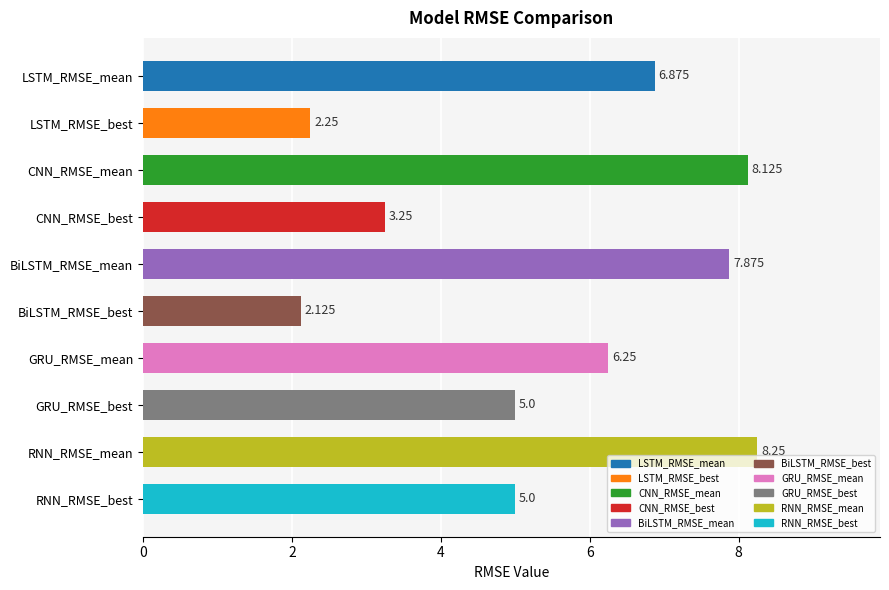

What is the label of the 7th bar from the bottom?

CNN_RMSE_best